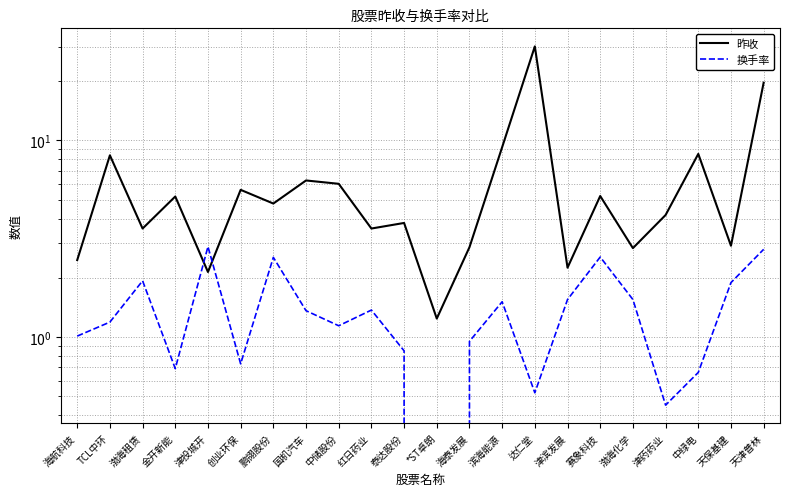

Which series has the widest spread of values?

昨收